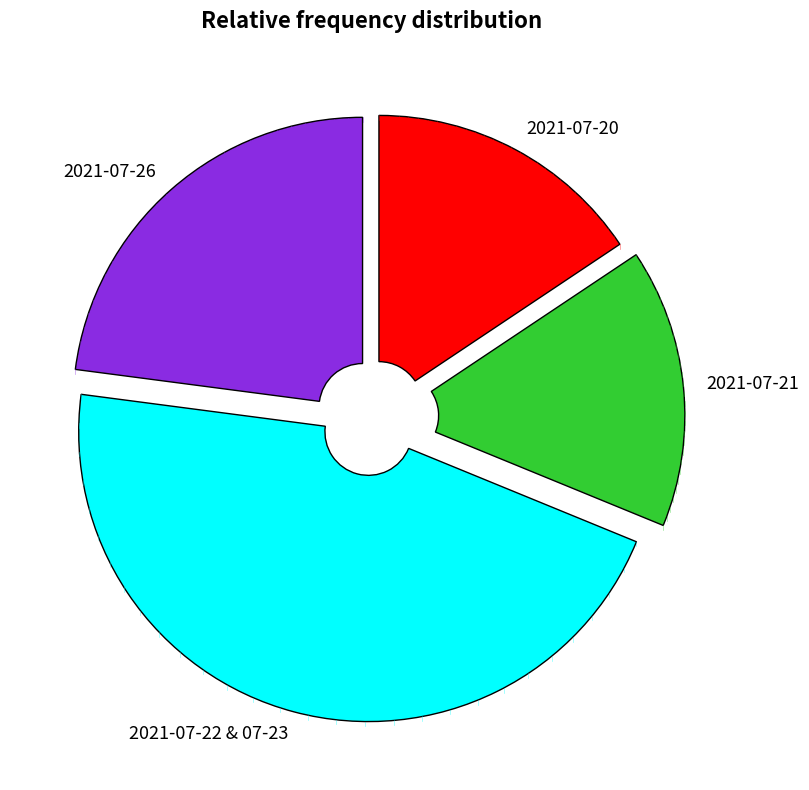

What is the largest slice in the pie chart?

2021-07-22 & 07-23